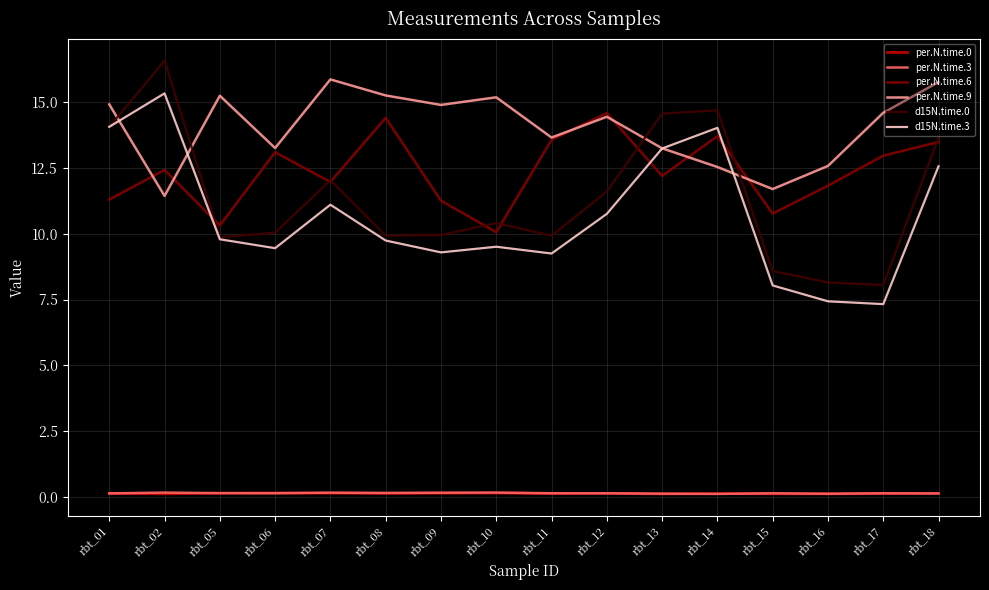

True or false: per.N.time.6 and per.N.time.3 cross at least once.

False